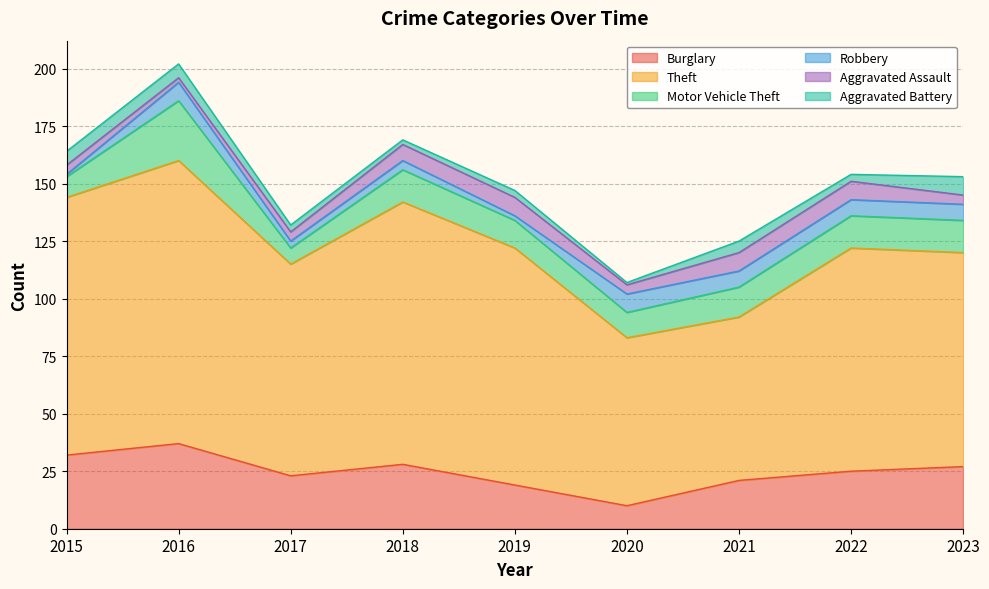

What is the value of the Motor Vehicle Theft point at the 8th from the left?

14